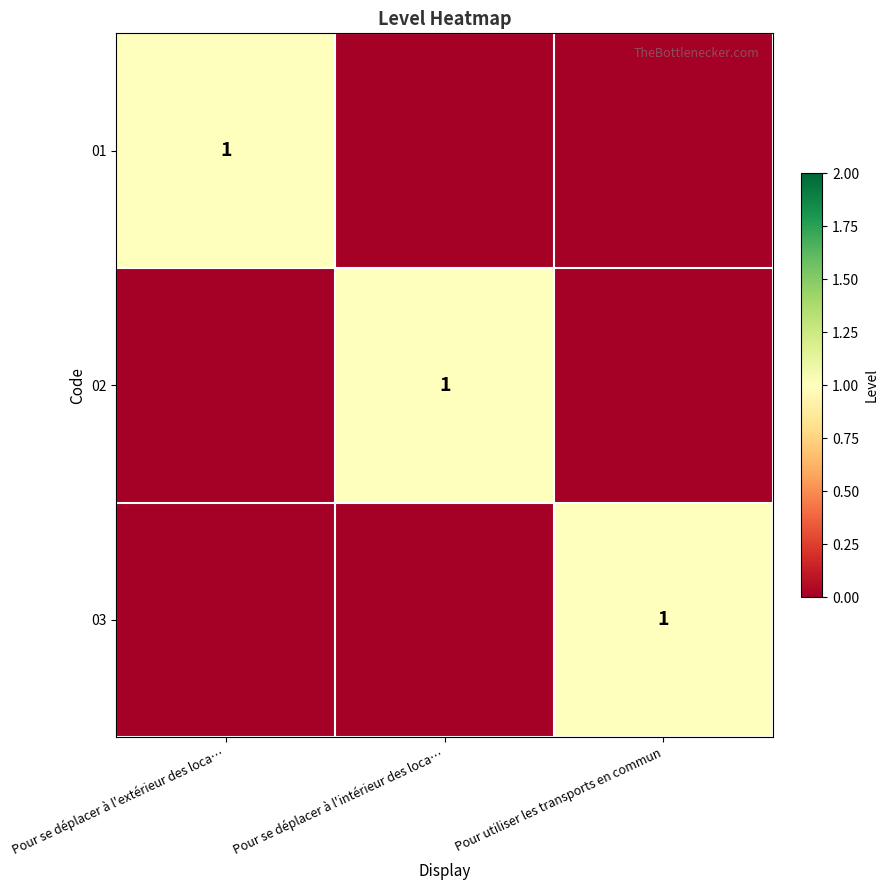

Is it true that 03 equals 2 at Pour utiliser les transports en commun?

False